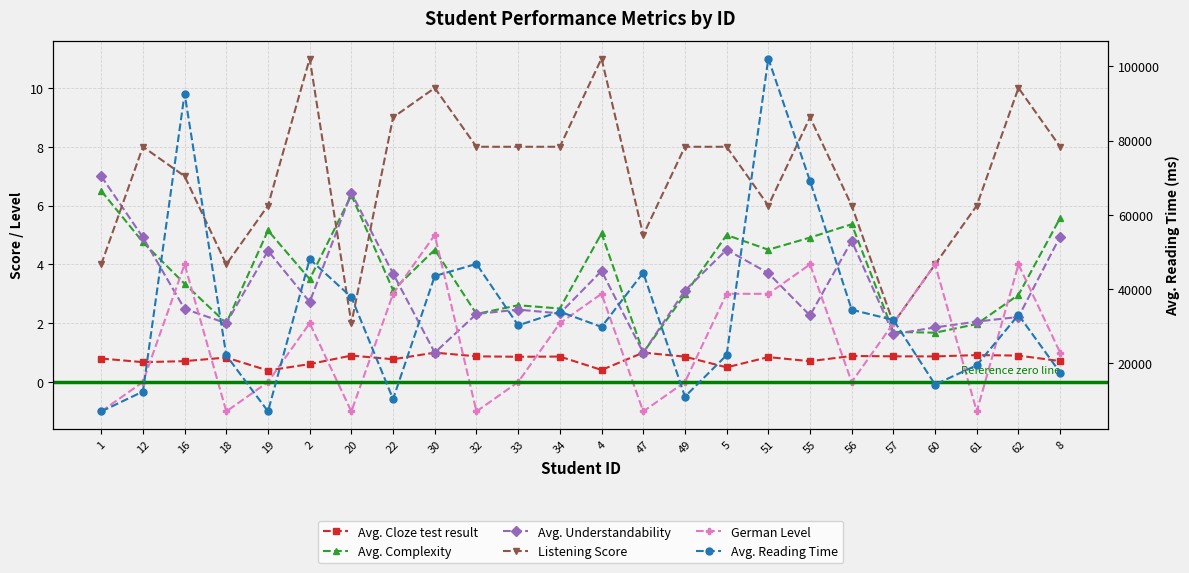

Which series ends up on top after the final intersection of Avg. Complexity and Listening Score?

Listening Score